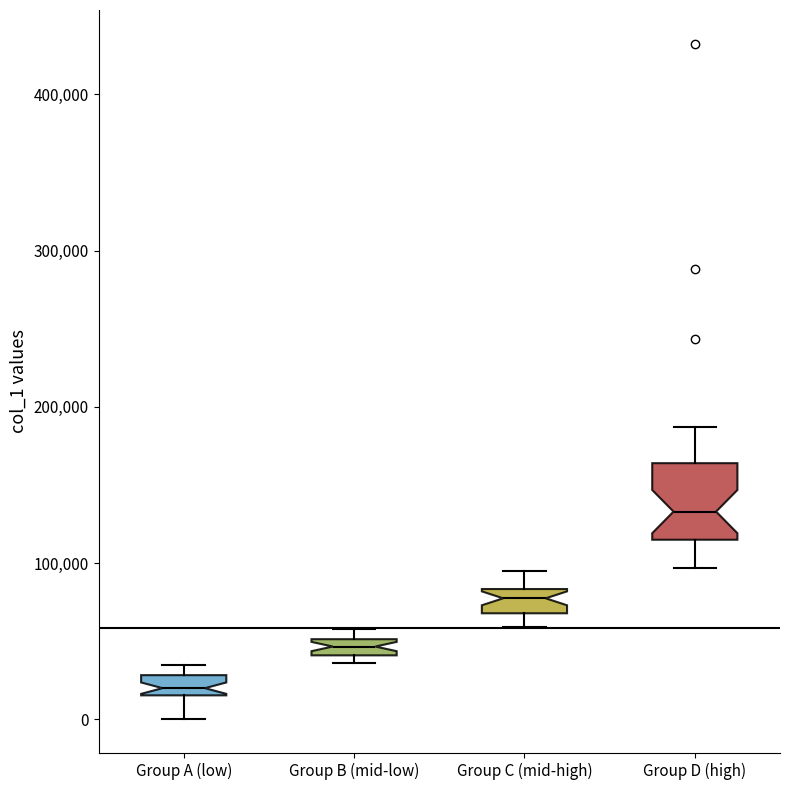

Where is the lower edge of the box for Group C (mid-high) on the y-axis? The values are not printed on the chart, so give them approximately, as read against the axis.

70000